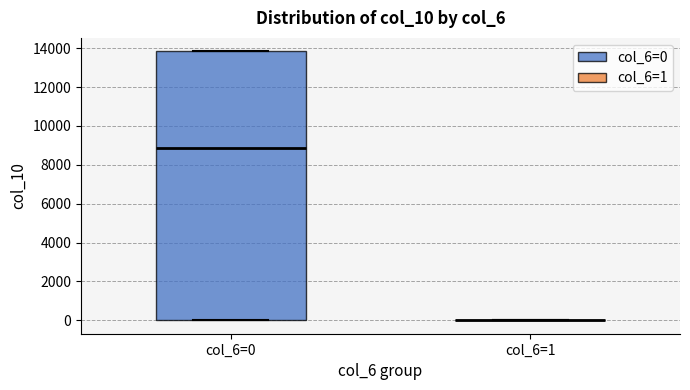

Comparing the boxes themselves (not the whiskers), which one is the tallest?

col_6=0